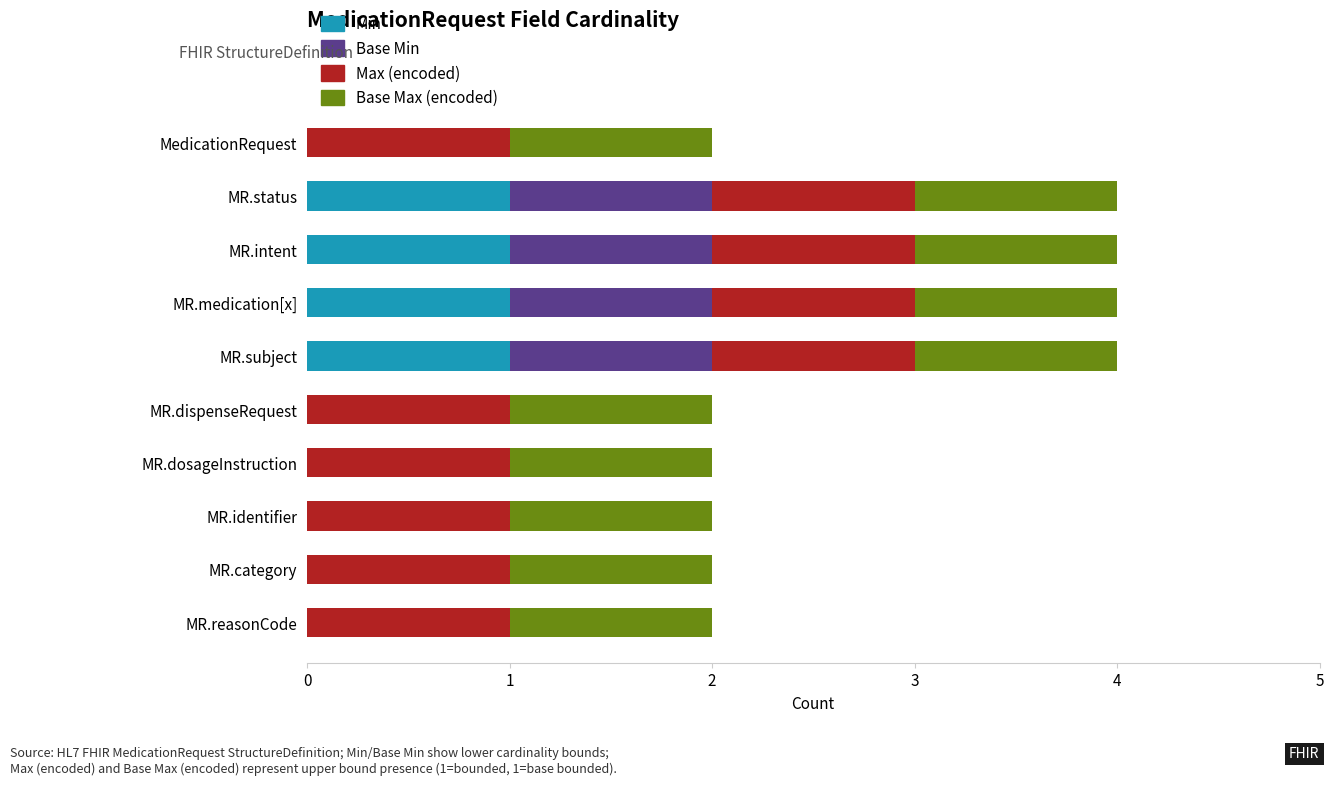

Is it true that Min equals 1 at MR.medication[x]?

True